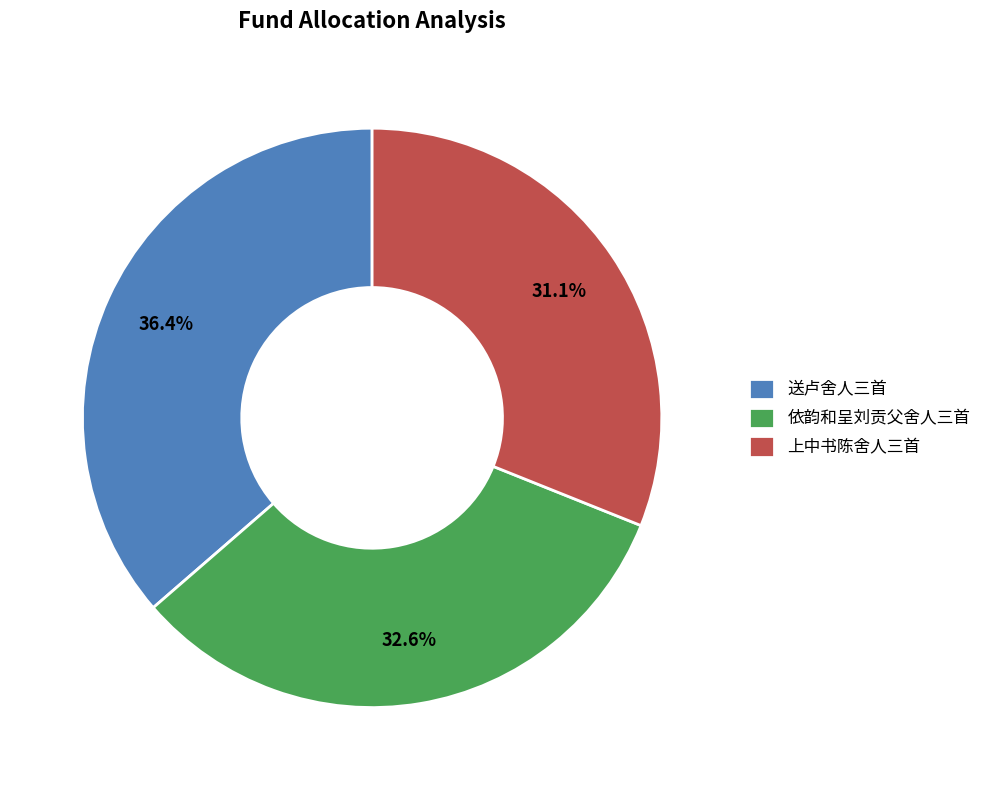

Is there a majority slice in this chart?

No